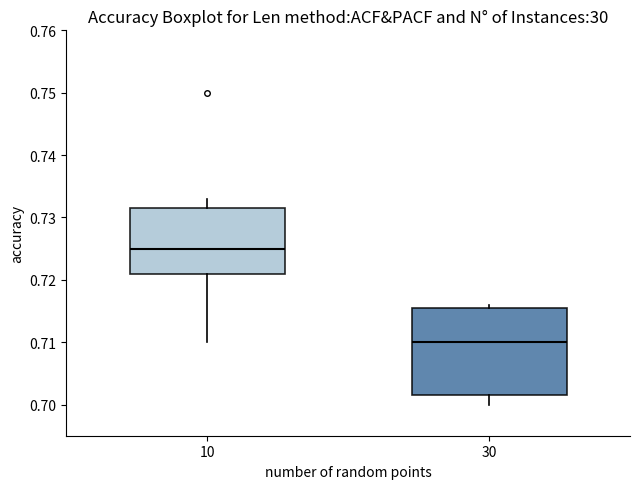

Which box has the lowest median line?

30